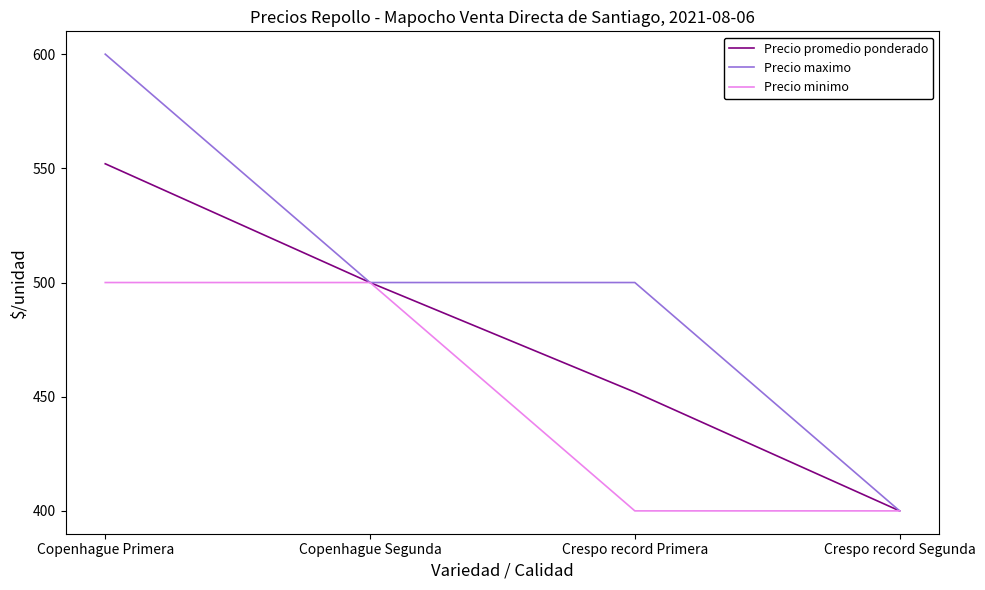

At how many categories does at least one series exceed 465?

3